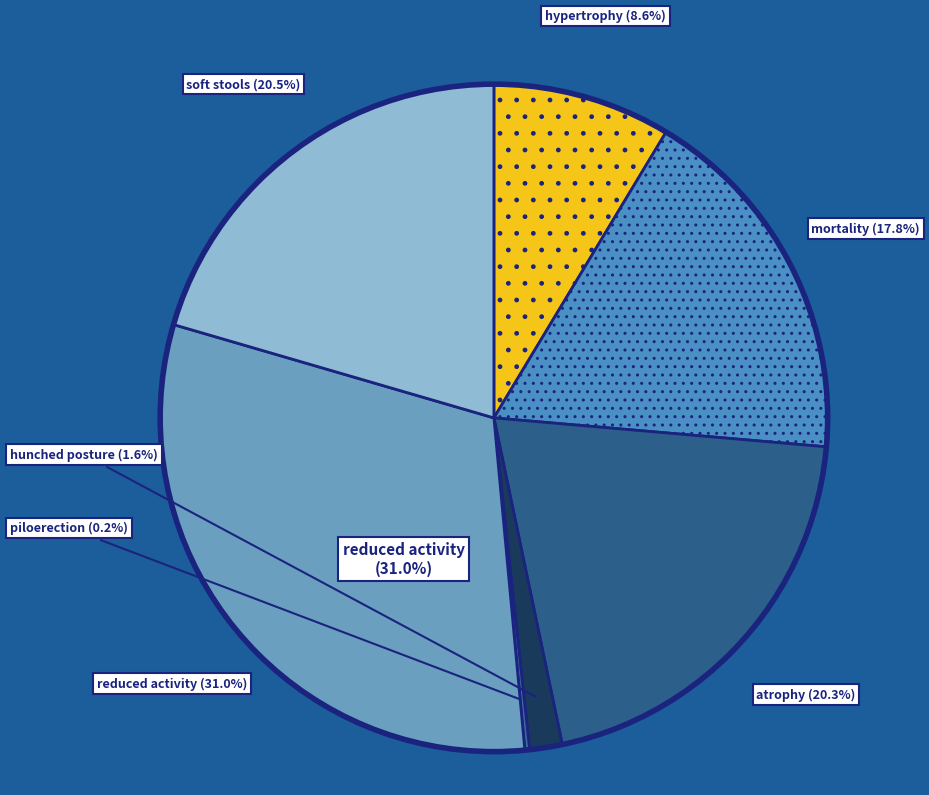

Combined, do piloerection (33) and atrophy (195) account for over 50%?

No